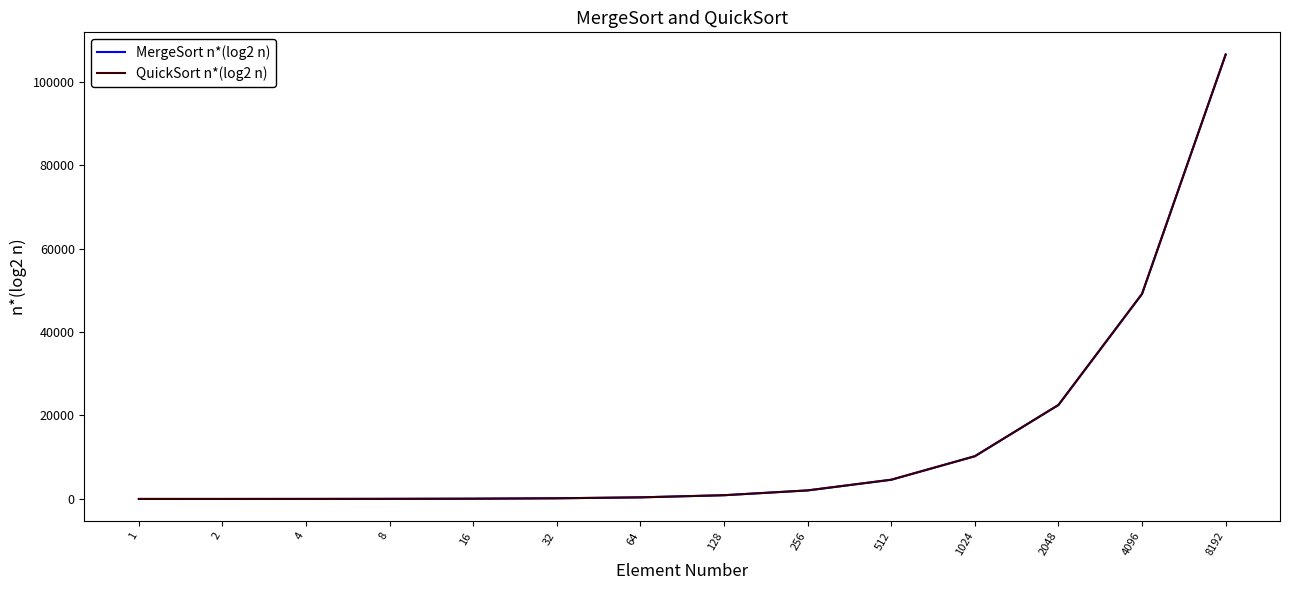

Does the chart have visible grid lines?

No